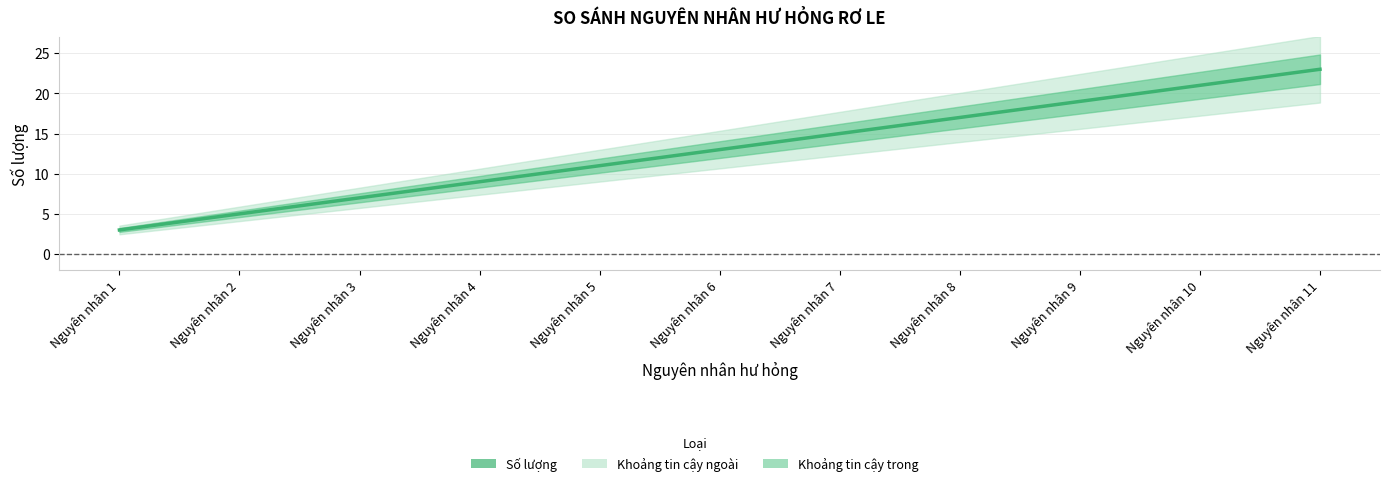

Rank the categories by value from lowest to highest.

Nguyên nhân 1, Nguyên nhân 2, Nguyên nhân 3, Nguyên nhân 4, Nguyên nhân 5, Nguyên nhân 6, Nguyên nhân 7, Nguyên nhân 8, Nguyên nhân 9, Nguyên nhân 10, Nguyên nhân 11